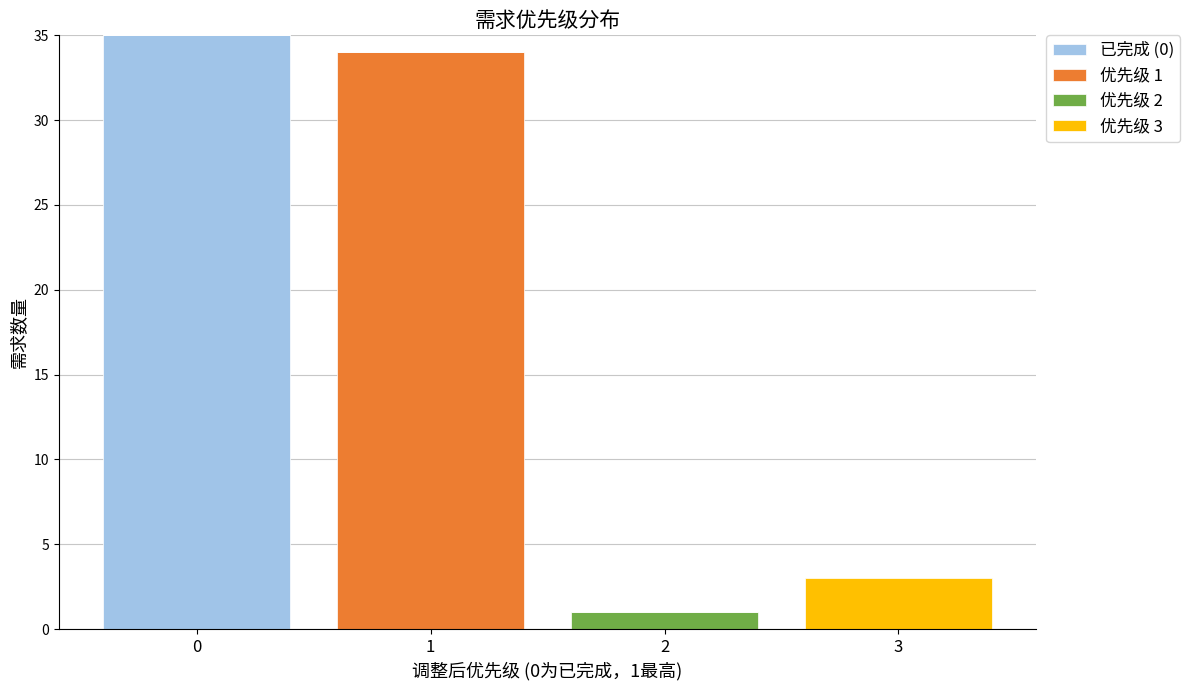

Reading left to right, transcribe the values for 已完成 (0).

0=35	1=0	2=0	3=0